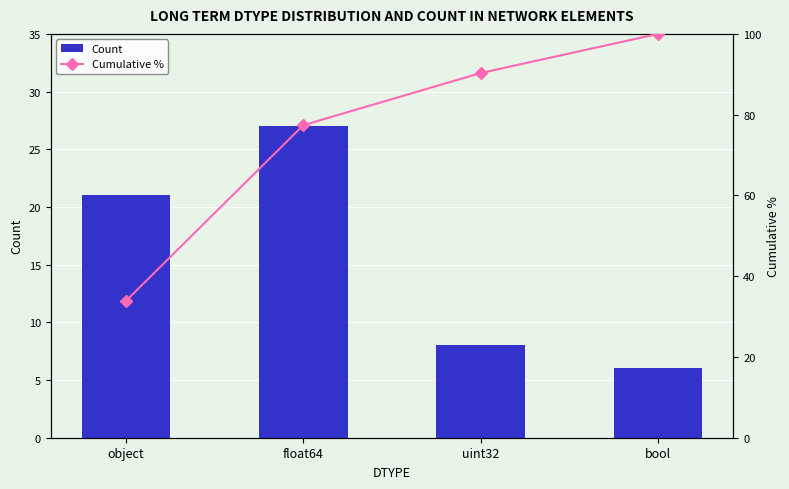

List the labels in order of Count value, smallest first.

bool, uint32, object, float64